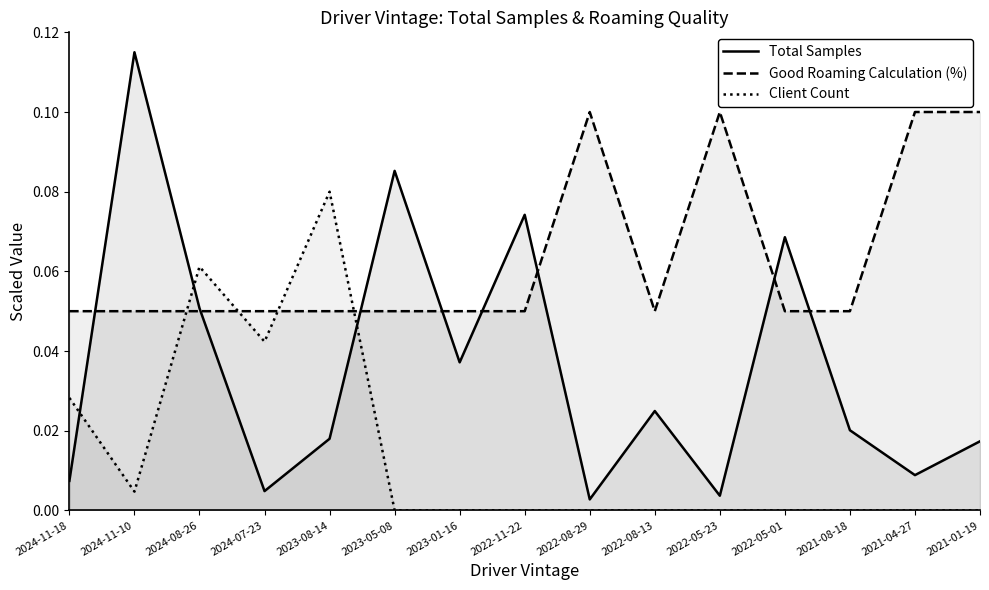

Which series ends up on top after the final intersection of Total Samples and Client Count?

Total Samples